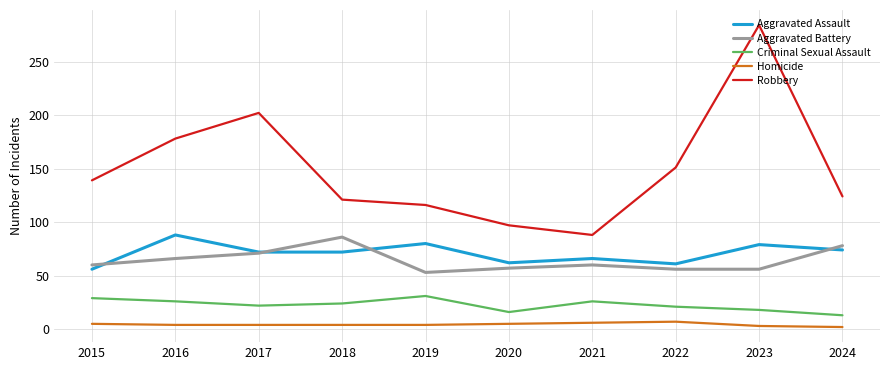

Where is Robbery nearest to the value 186?

2016